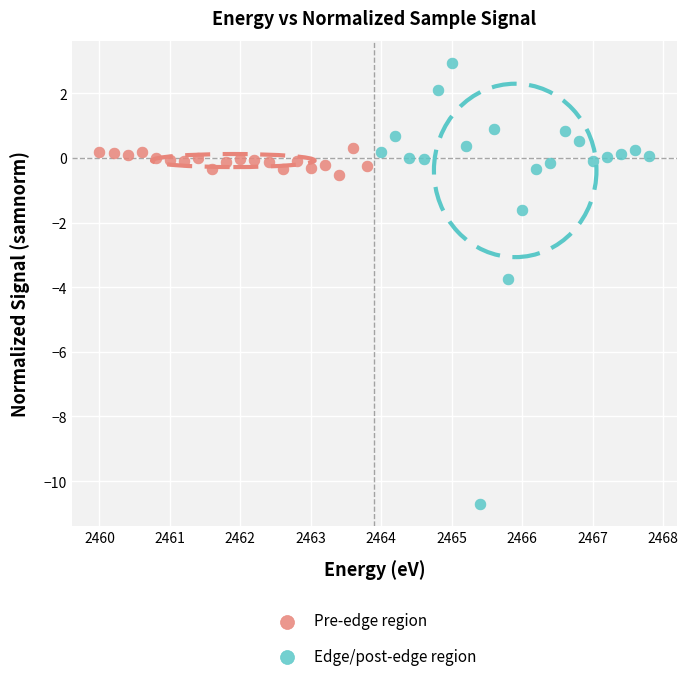

Which series reaches the maximum Y coordinate?

Edge/post-edge region